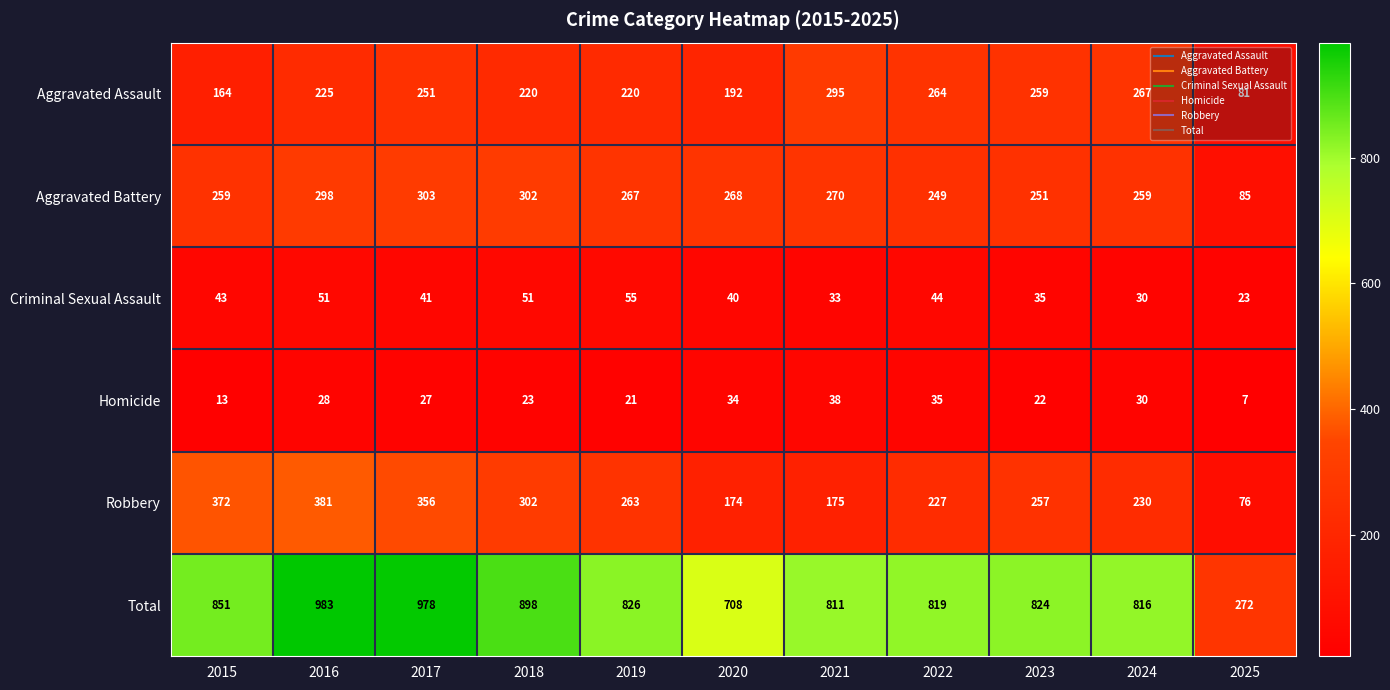

The Aggravated Assault series shows 184 at 2024. True or false?

False